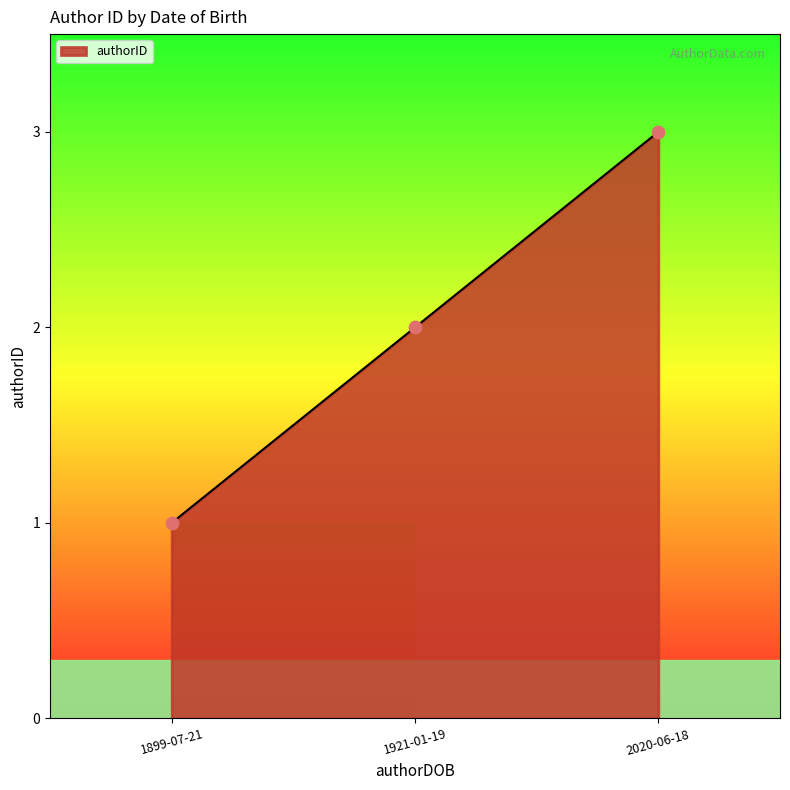

Between 2020-06-18 and 1899-07-21, which is larger?

2020-06-18